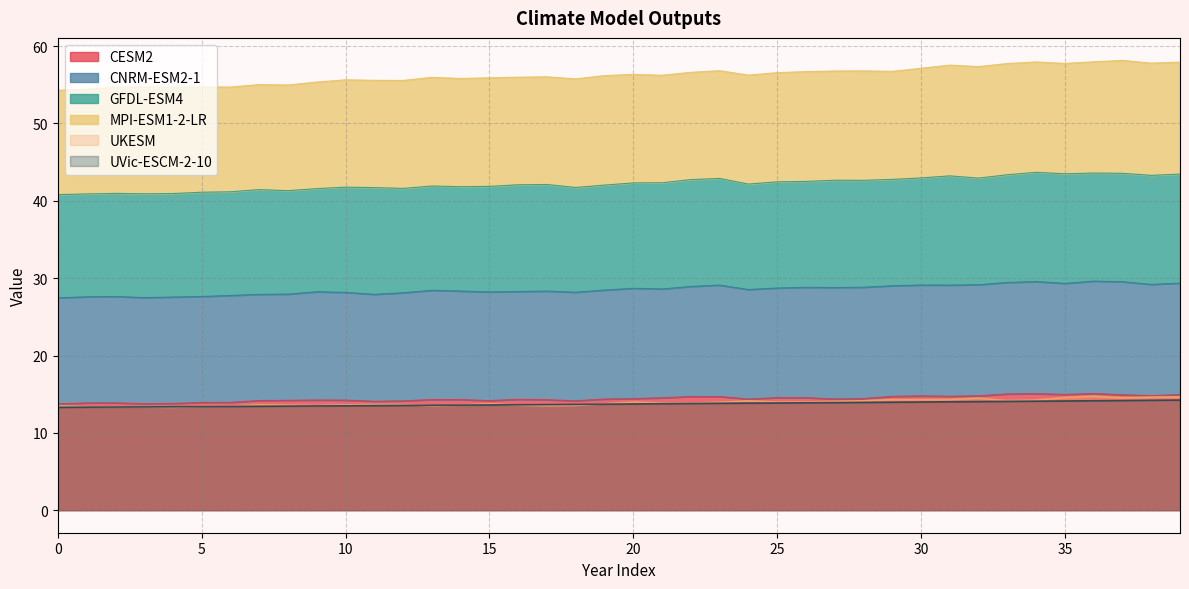

What value does the CESM2 series have at 36?

15.1